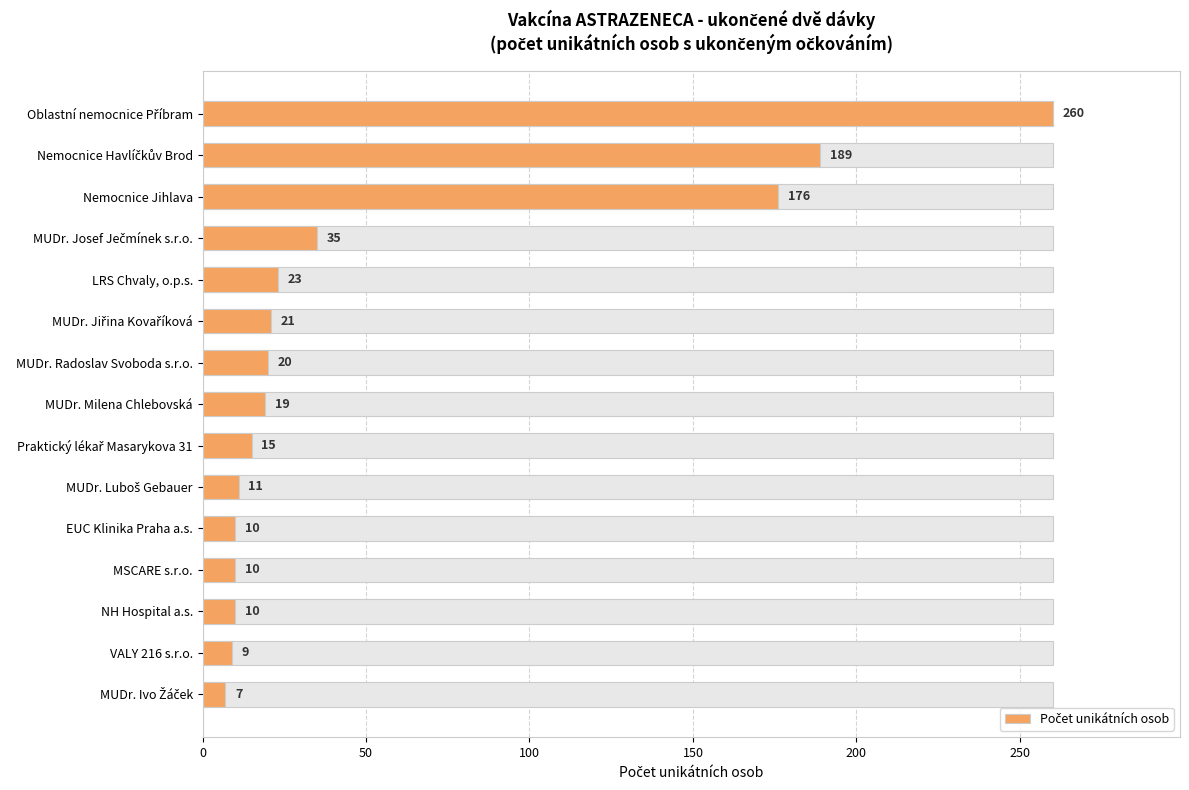

How many data points are less than 19?

7